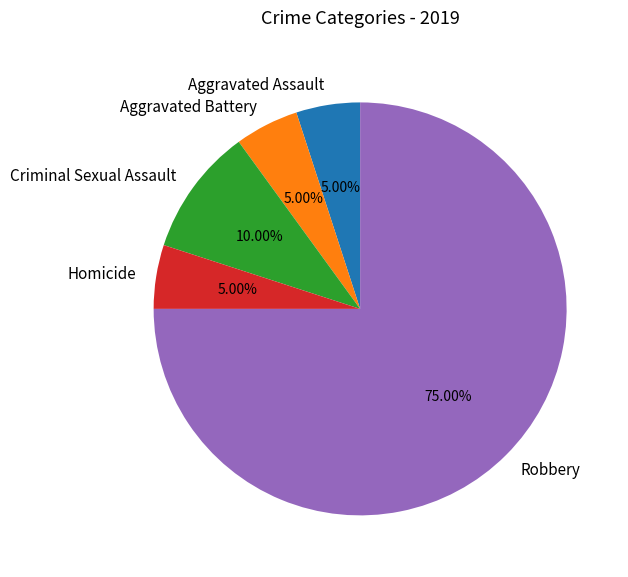

Which category has the biggest portion of the pie?

Robbery